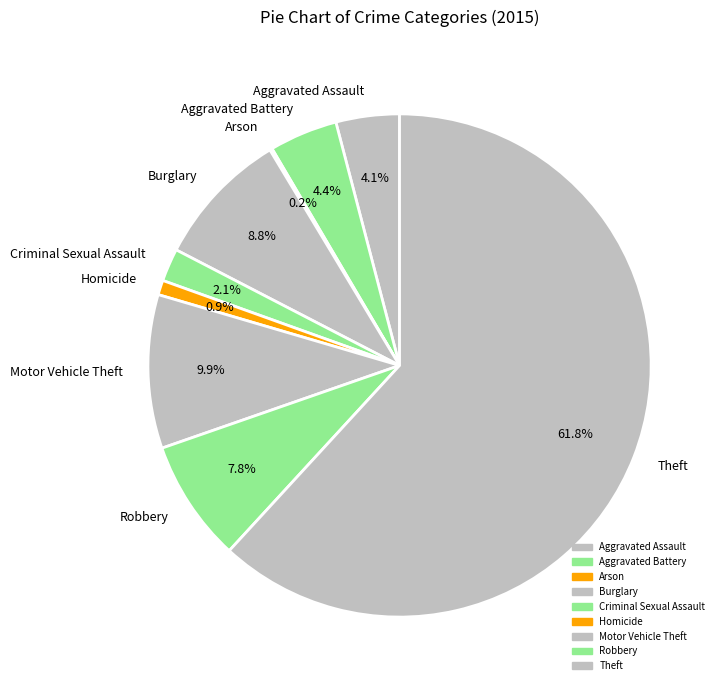

What is the largest slice in the pie chart?

Theft